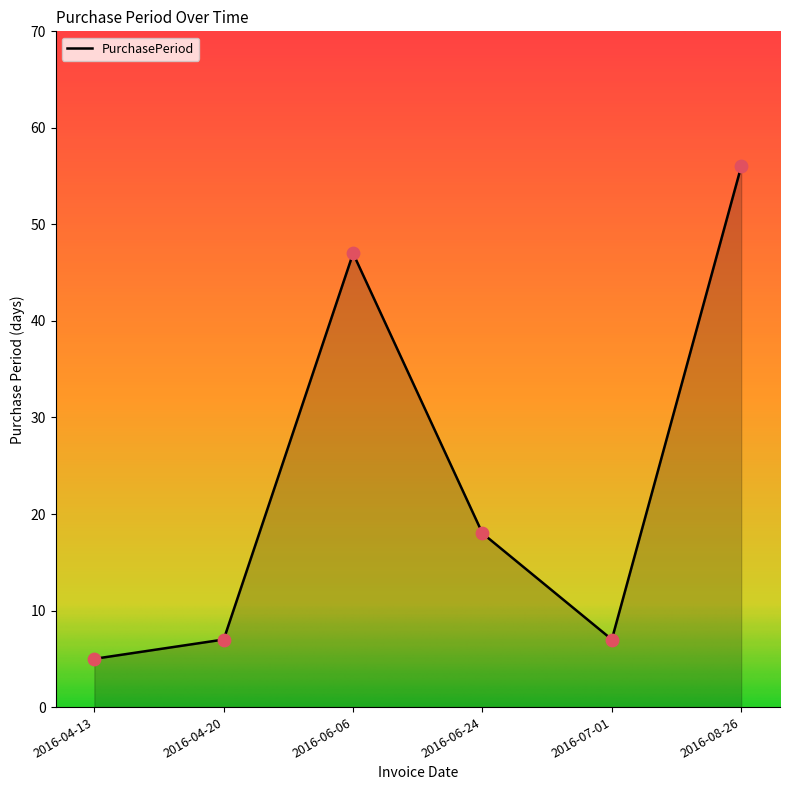

What is the change in value from 2016-06-24 to 2016-08-26?

+38